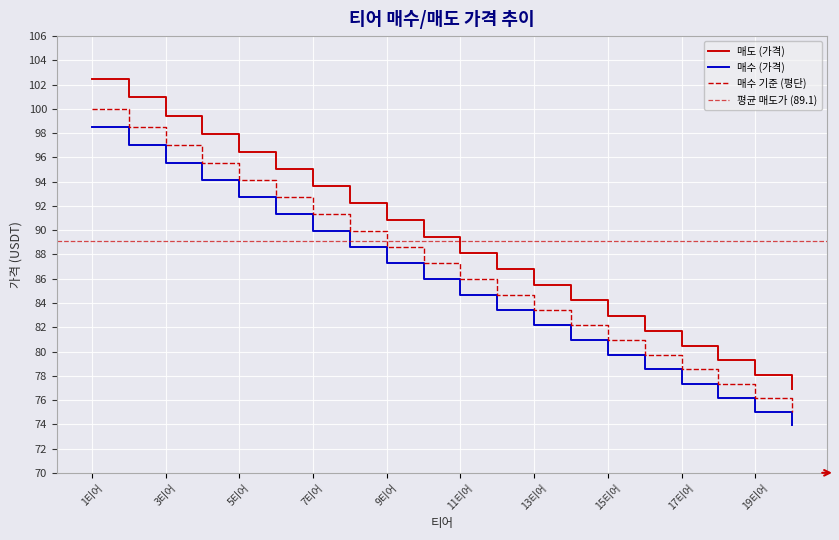

Does the chart display data point markers on the line(s)?

No